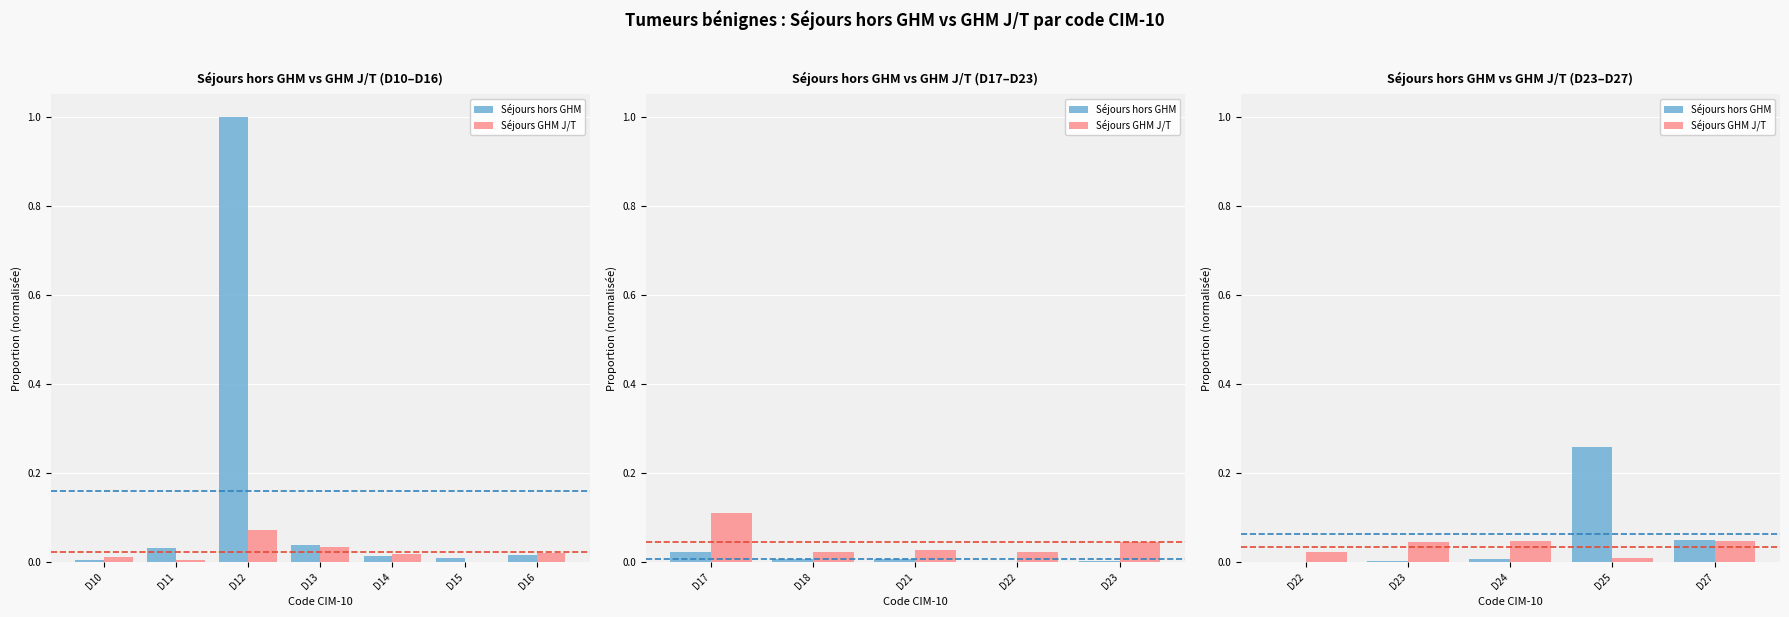

What are all the series names shown in the legend?

Séjours hors GHM, Séjours GHM J/T